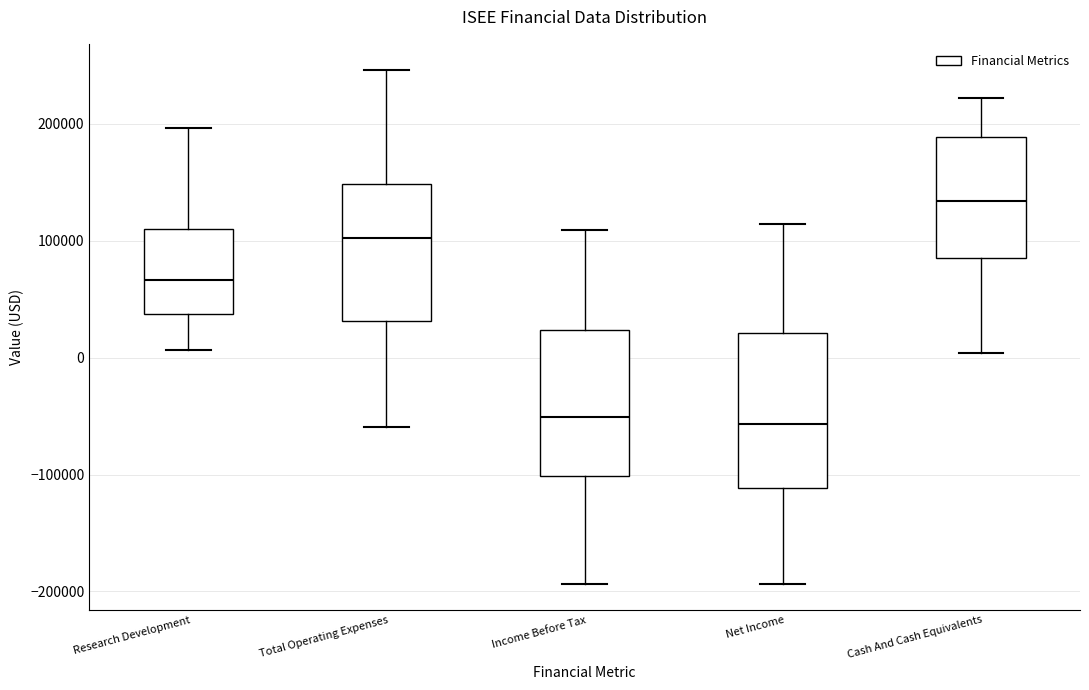

Where does the upper whisker of the box for Research Development end on the y-axis? The values are not printed on the chart, so give them approximately, as read against the axis.

200000